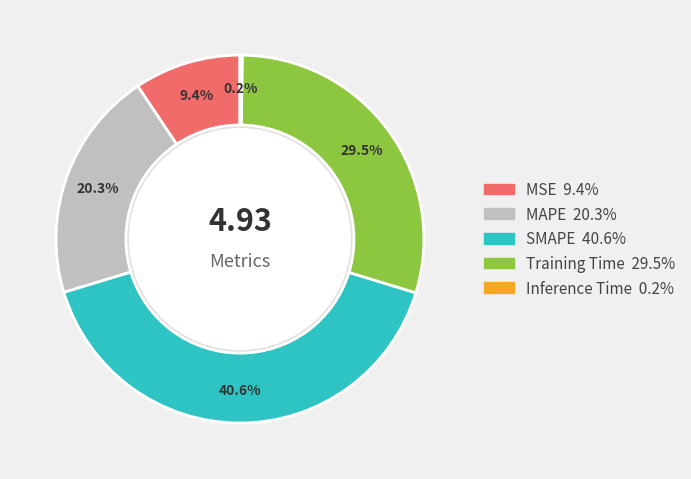

What portion of the pie excludes MSE?

90.6%